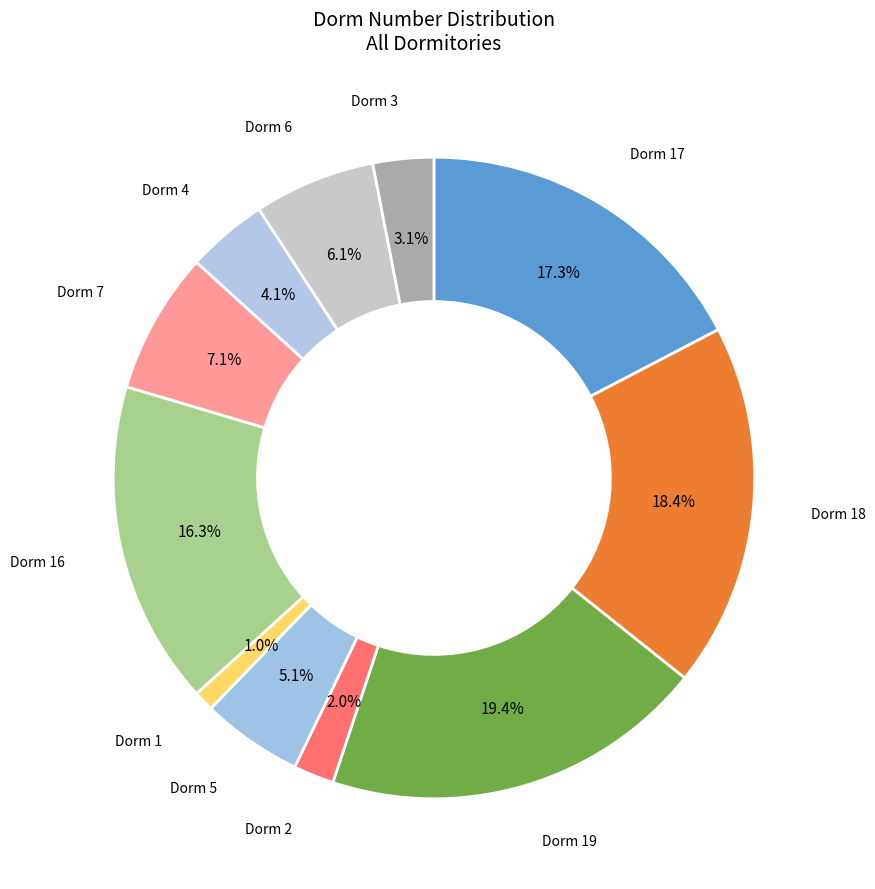

Is it true that Dorm 3 is 3% of the pie?

True